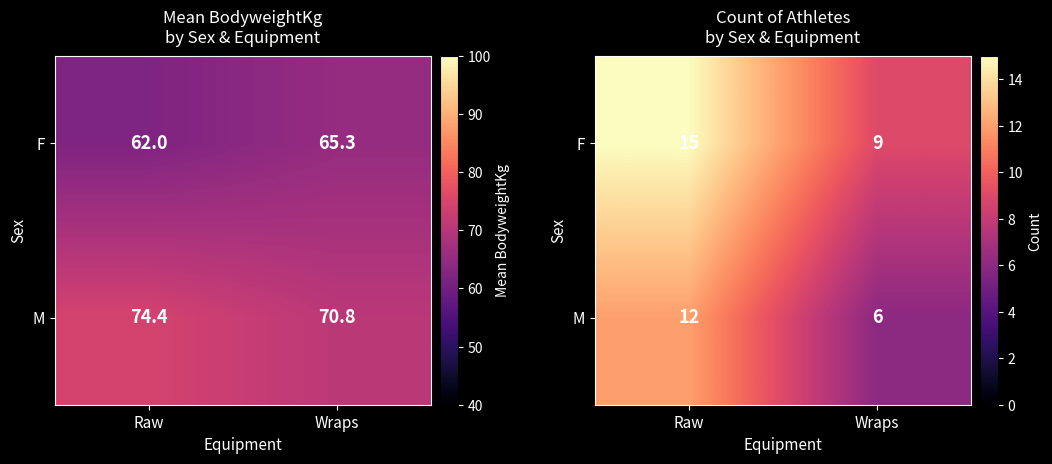

Is the value of F at Wraps greater than the value of M at Raw?

No